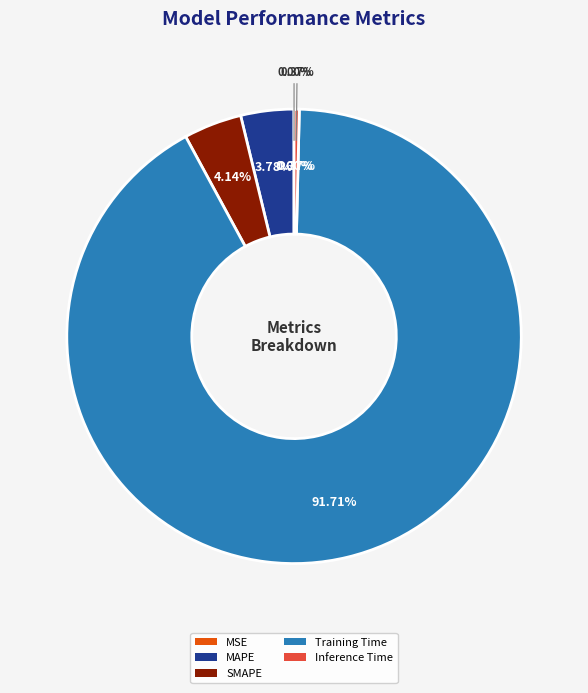

To the nearest percent, what is the average slice percentage?

20%